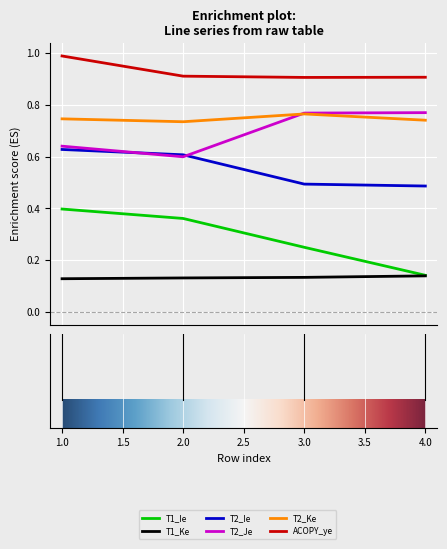

Which series has the largest total across all categories?

ACOPY_ye